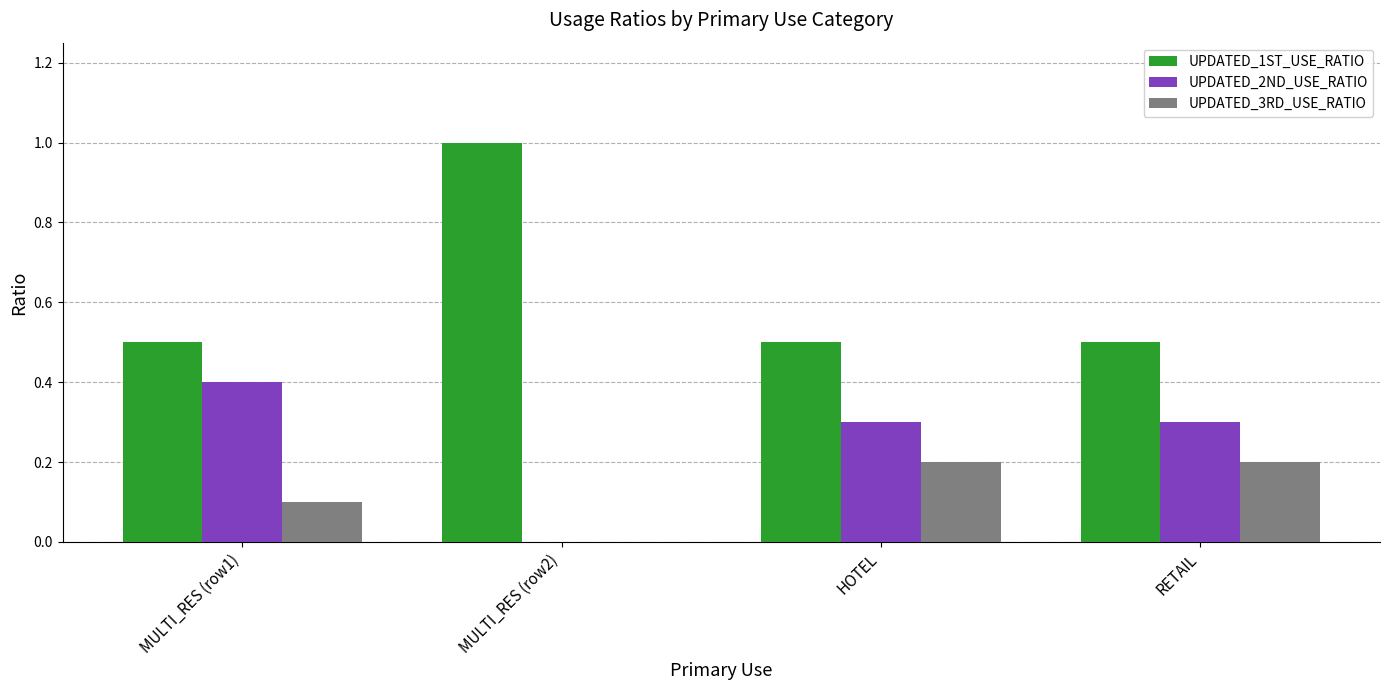

What is the sum of all UPDATED_3RD_USE_RATIO values?

0.5